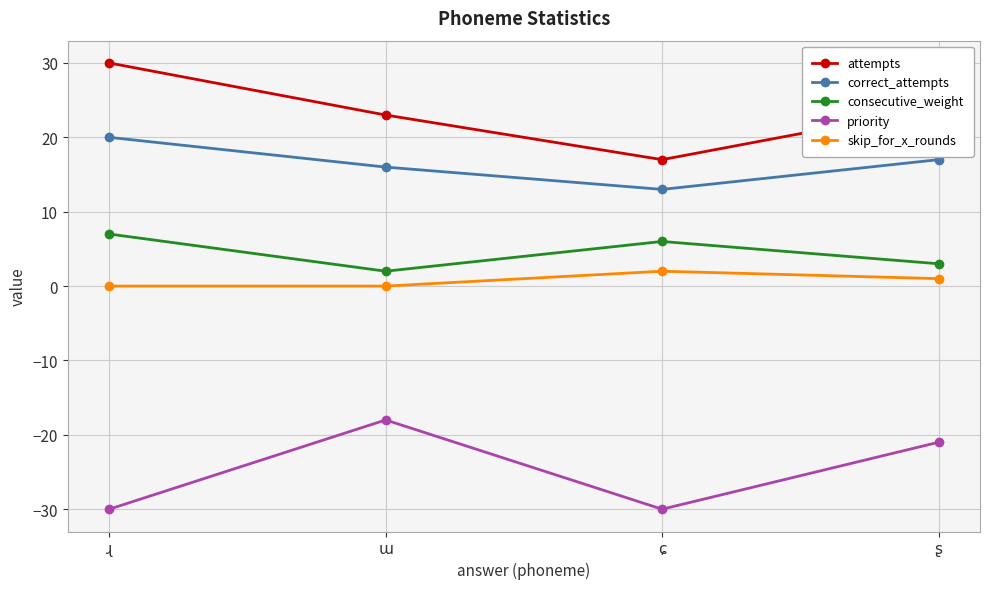

What is the minimum value shown in the chart?

-30